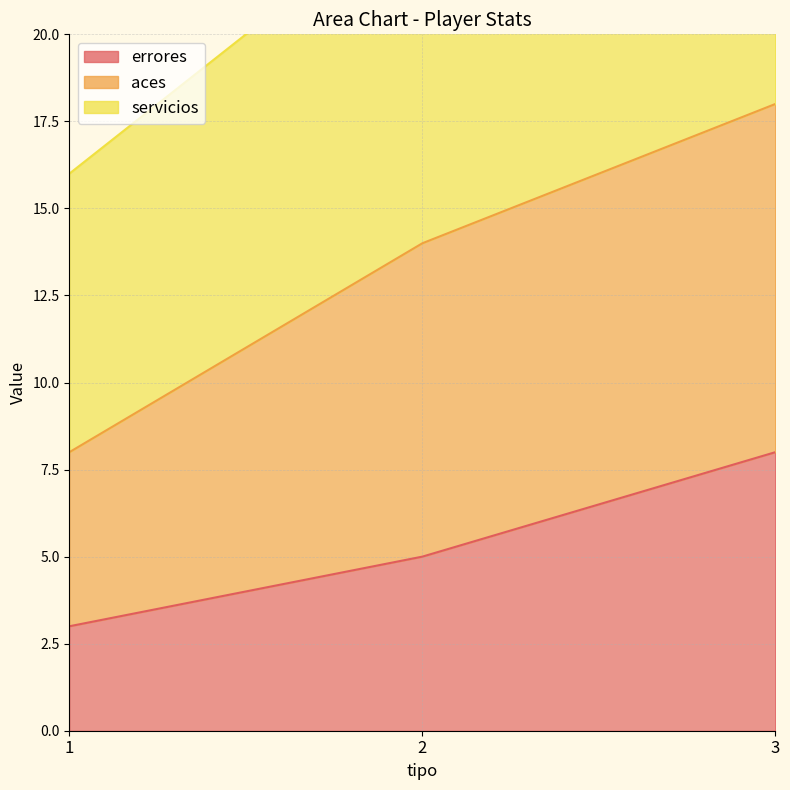

Which series has the widest spread of values?

servicios